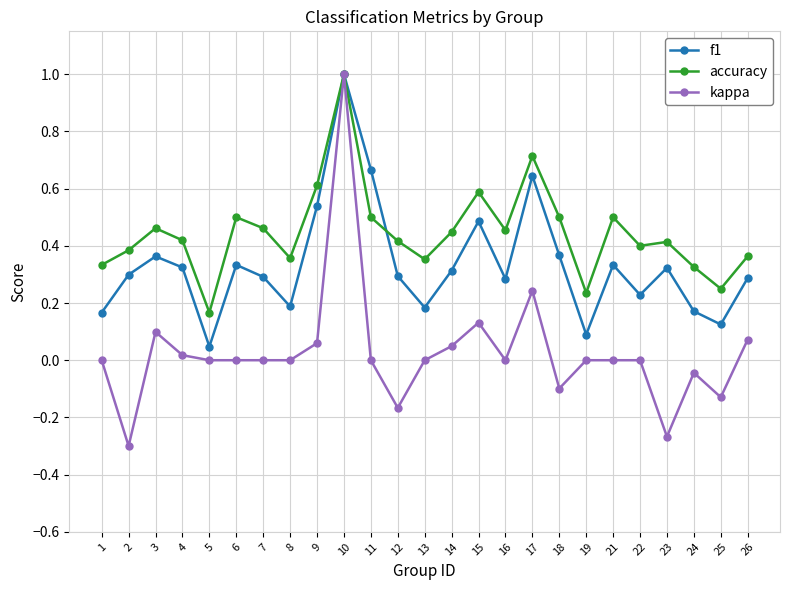

At which category does the chart reach its peak across all series?

10